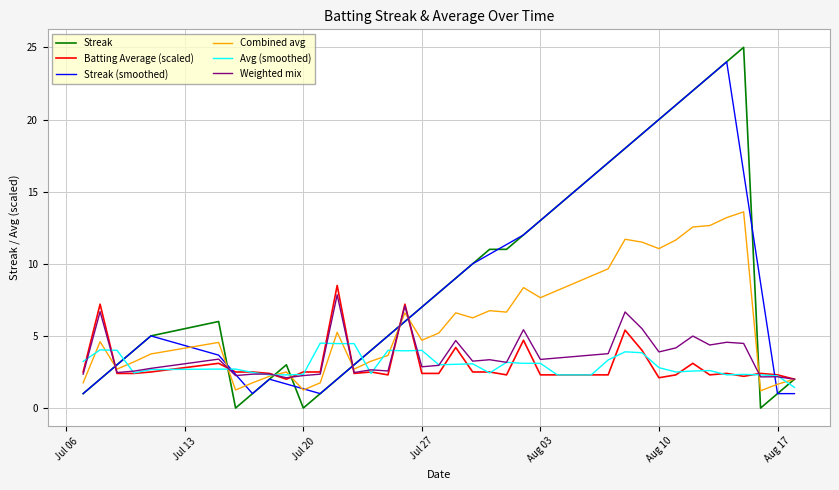

Which series has the widest spread of values?

Streak